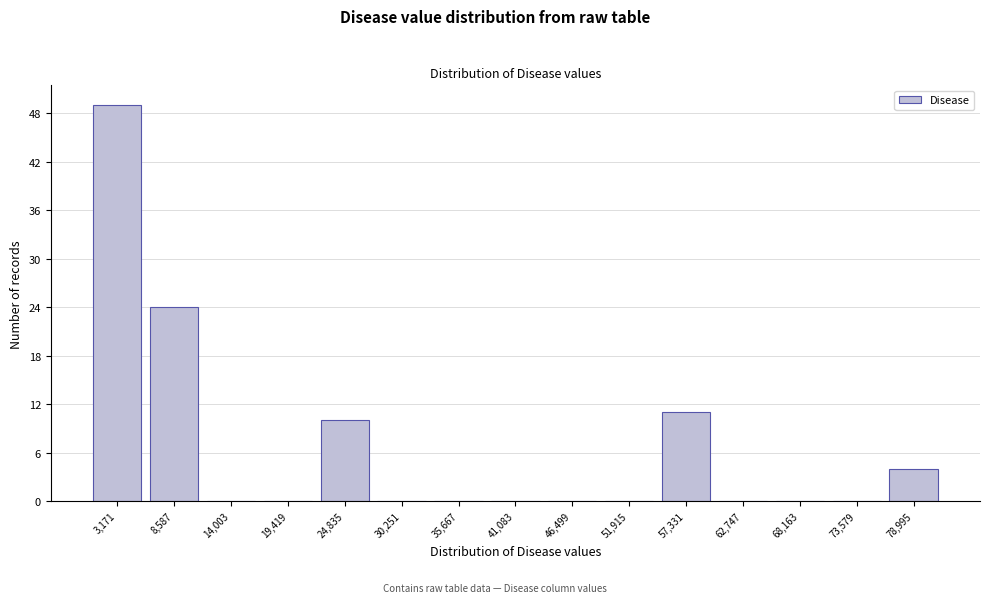

Reading left to right, list every bar in this chart as the range it spans on the x-axis followed by its height. Neither the bar edges nor the heights are printed on the chart, so give them approximately, as read against the axes.

0 to 6000: 49
6000 to 11000: 24
11000 to 17000: 0
17000 to 22000: 0
22000 to 28000: 10
28000 to 33000: 0
33000 to 38000: 0
38000 to 44000: 0
44000 to 49000: 0
49000 to 55000: 0
55000 to 60000: 11
60000 to 65000: 0
65000 to 71000: 0
71000 to 76000: 0
76000 to 82000: 4